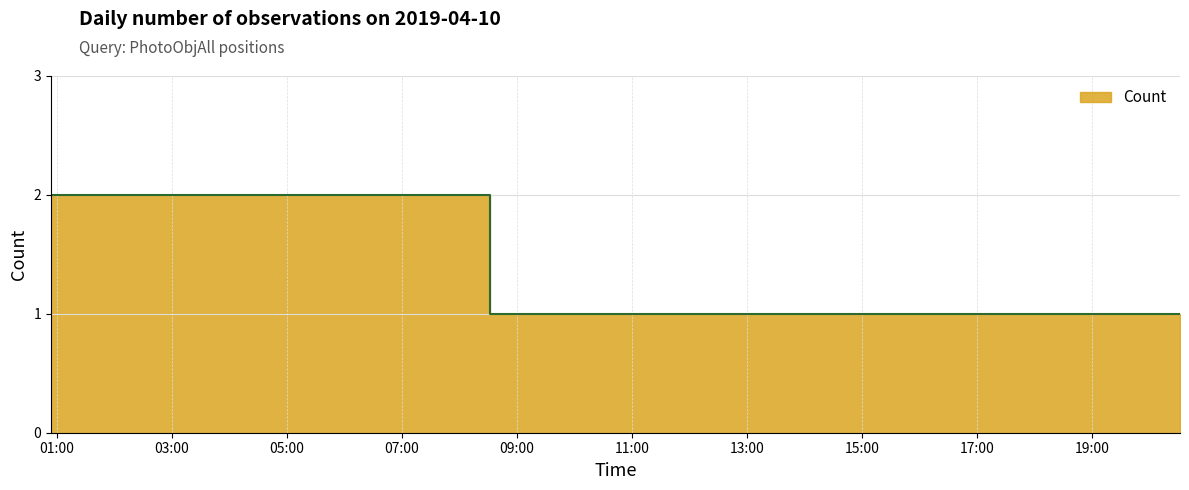

True or false: there are more than 2 points higher than both neighbors.

False